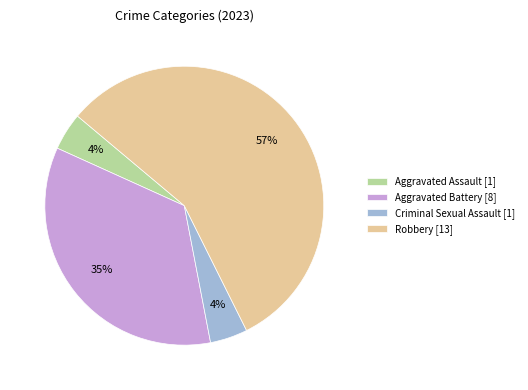

Is the sum of Aggravated Battery [8] and Robbery [13] greater than half?

Yes